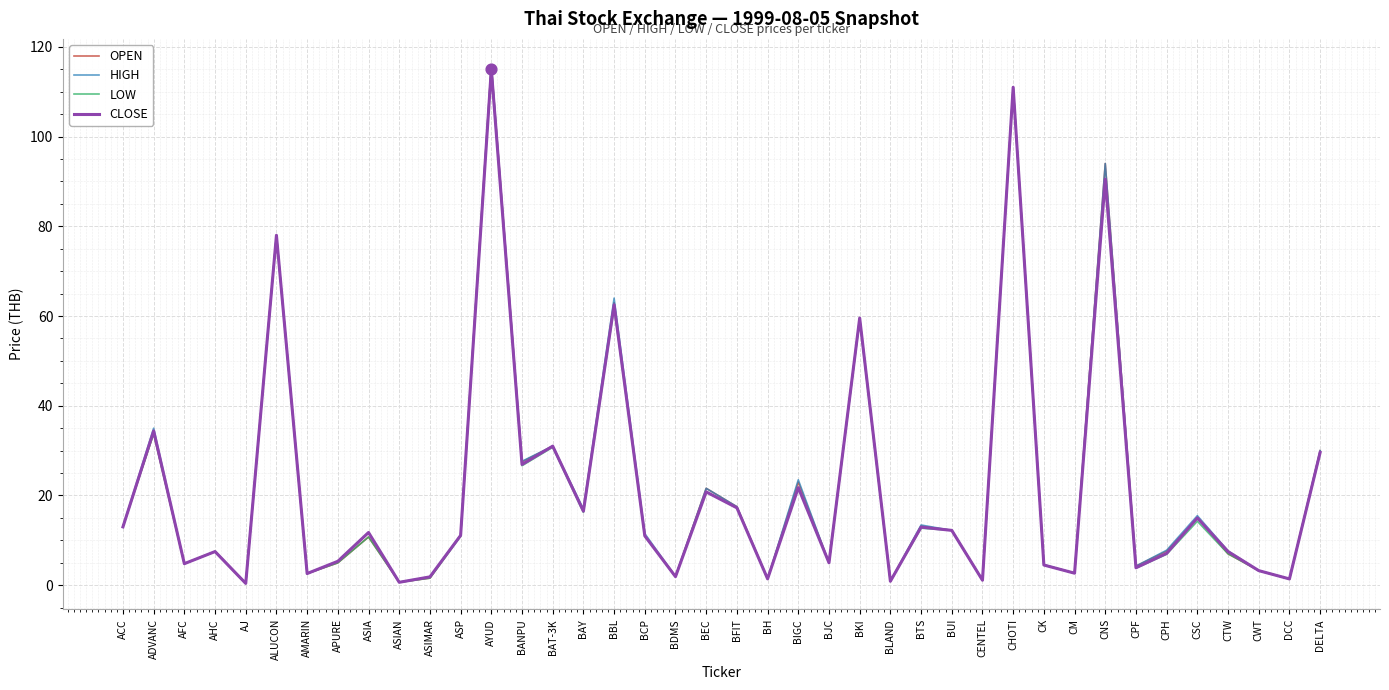

At which category is the sum across all series the highest?

AYUD